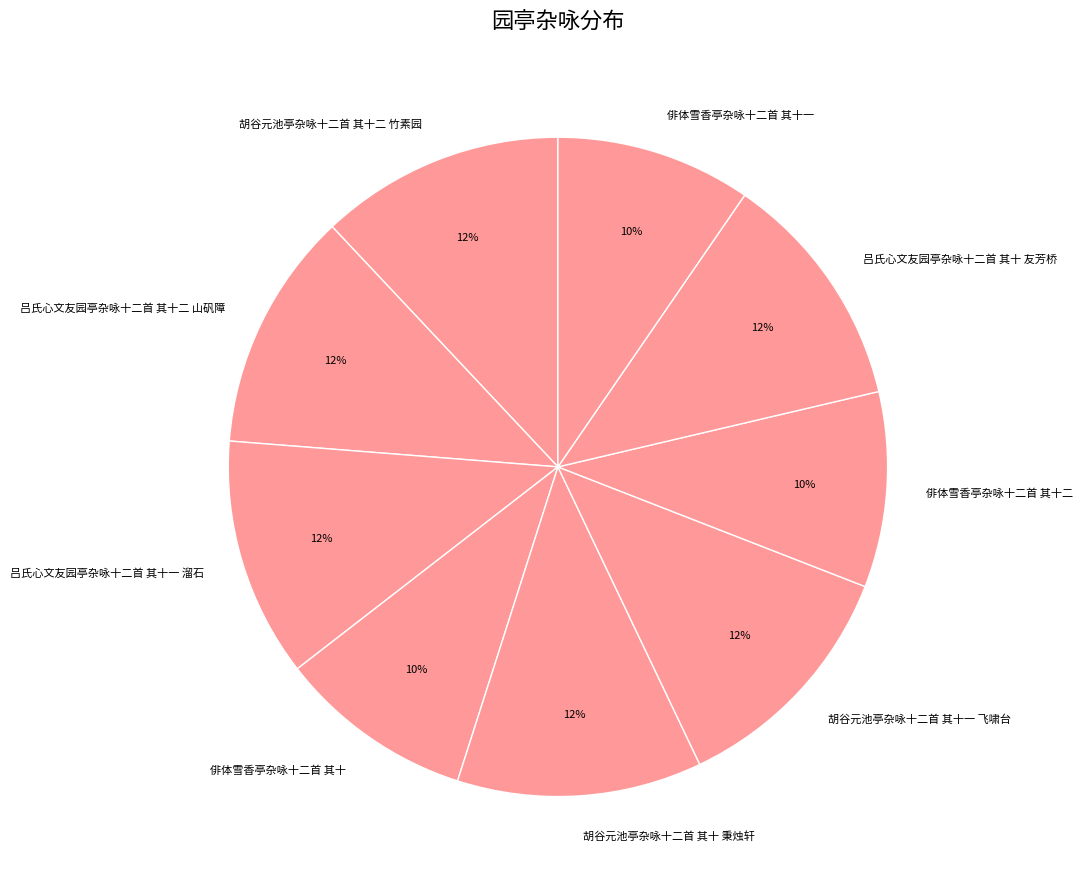

The 俳体雪香亭杂咏十二首 其十二 slice represents 10% of the pie. True or false?

True